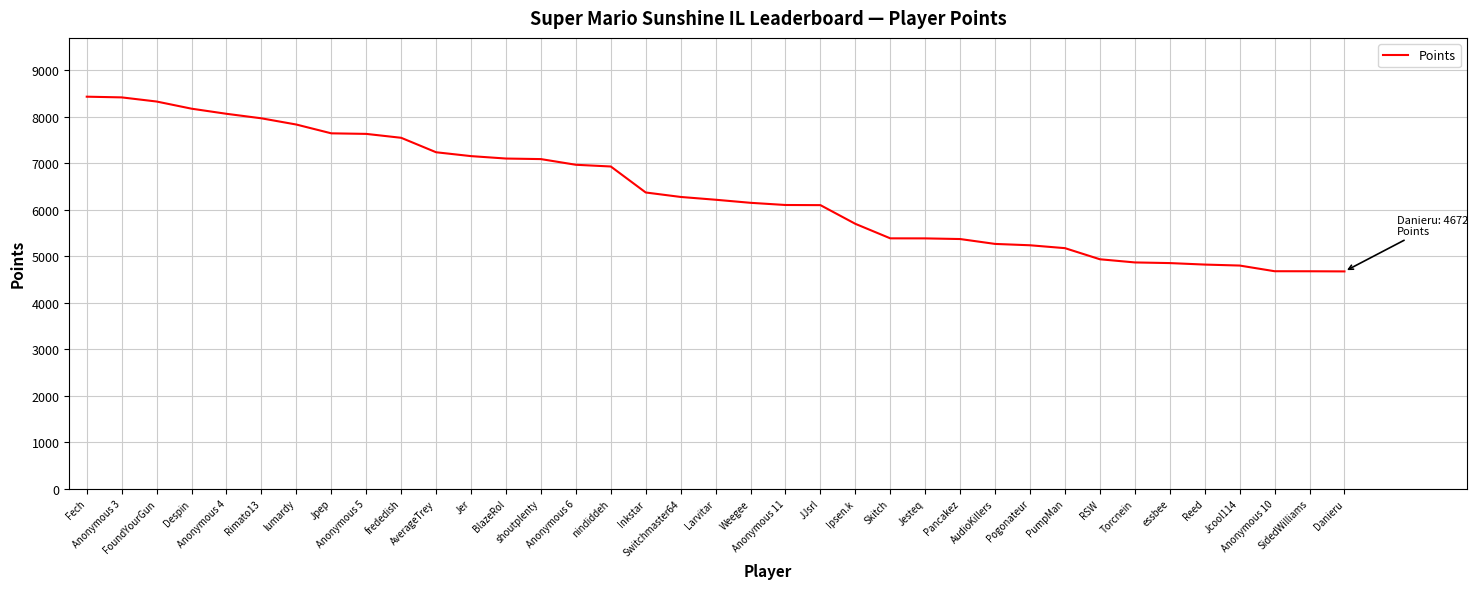

What is the maximum value shown in the chart?

8429